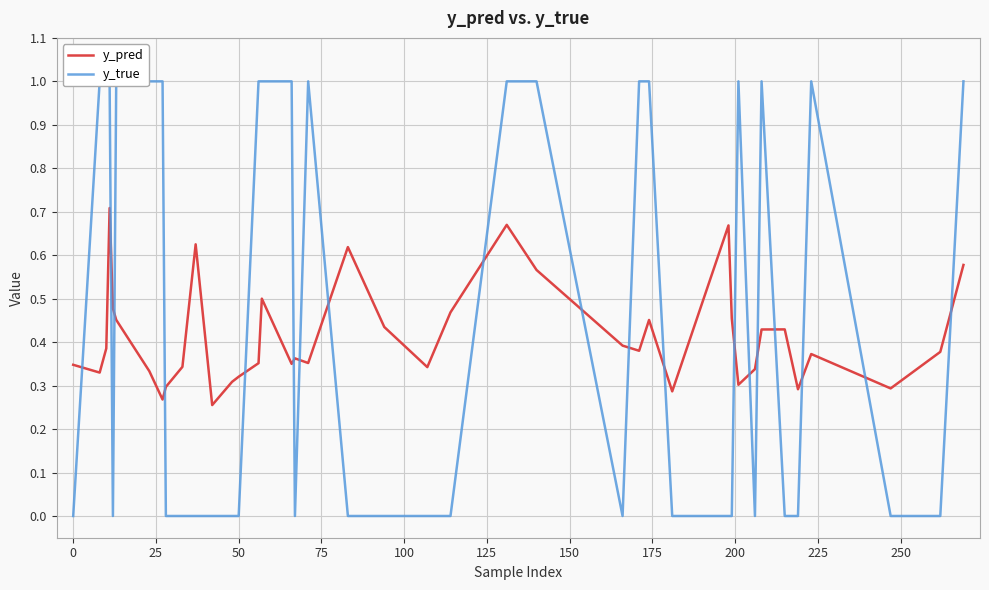

The value of y_pred at 37 is 0.1. True or false?

False